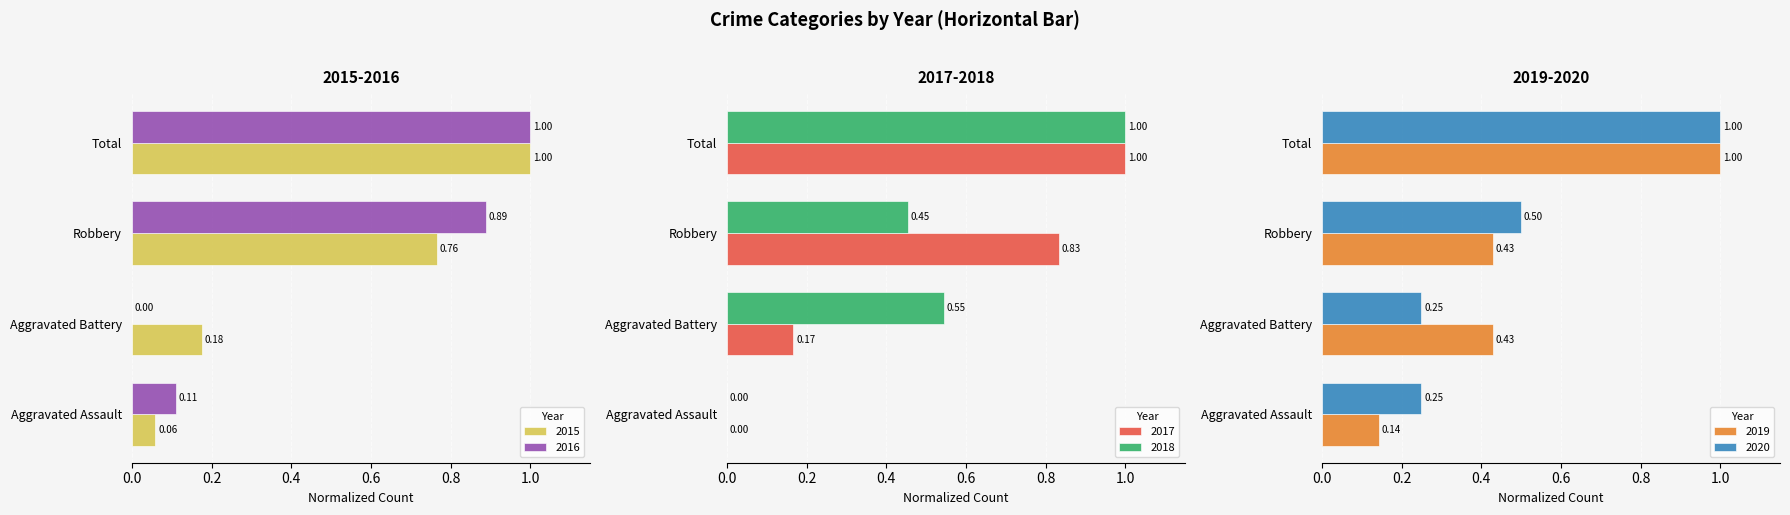

What is the label of the 2nd bar from the right?

Robbery